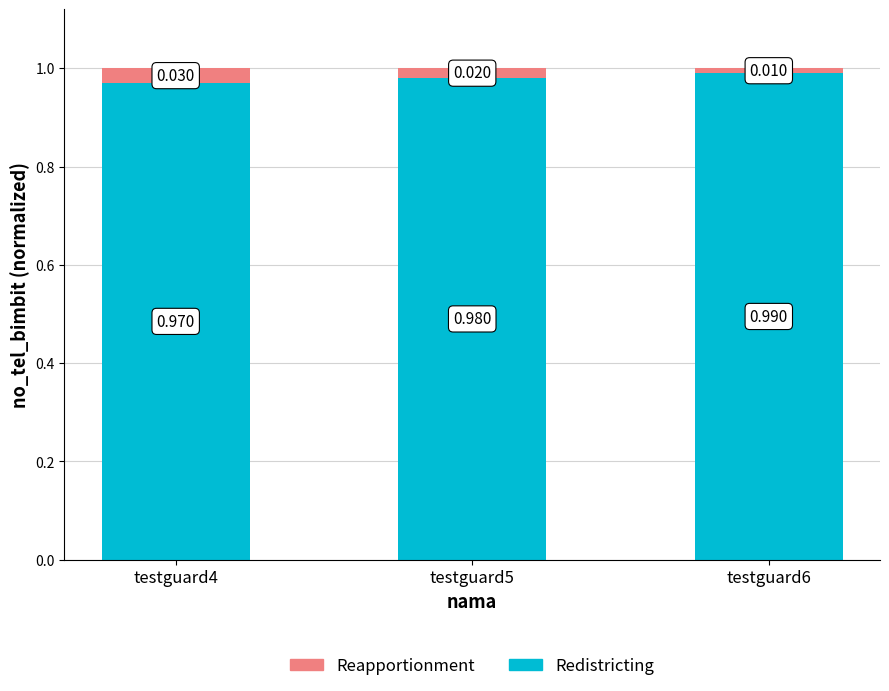

Rank the categories by Redistricting value from highest to lowest.

testguard6, testguard5, testguard4